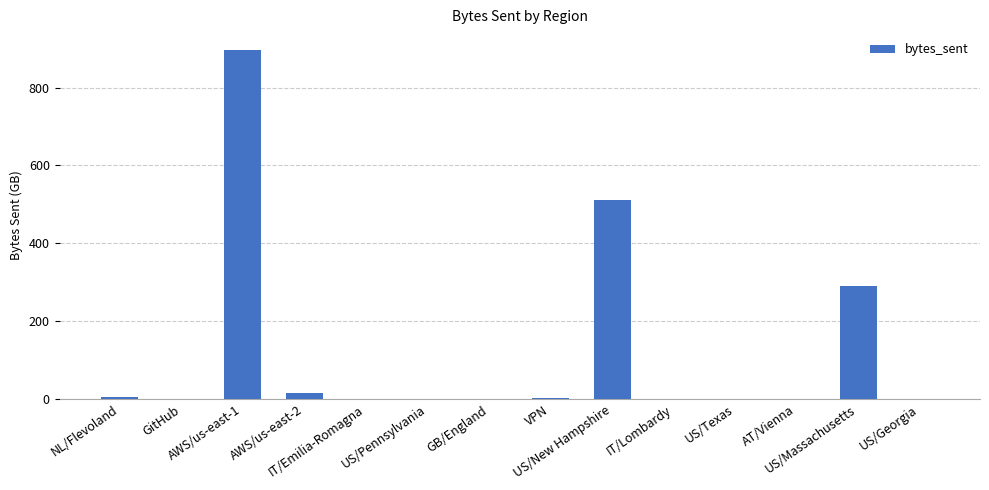

What is the sum of all values?

1726.6